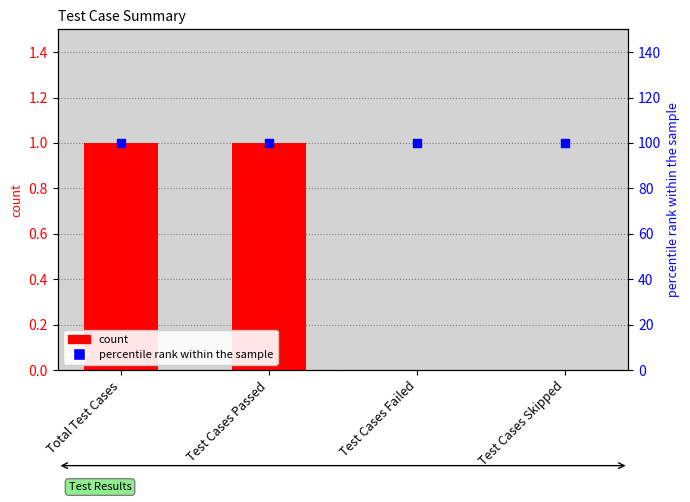

At which category is the sum across all series the highest?

Total Test Cases